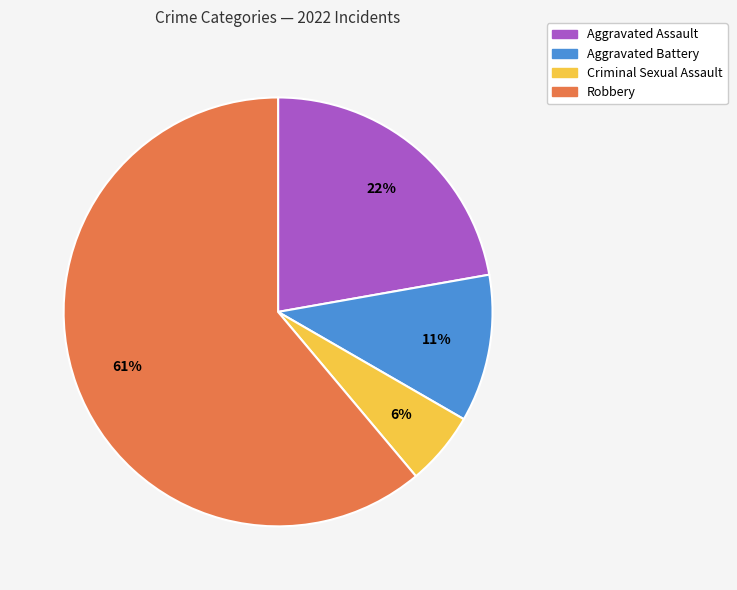

To the nearest percent, what portion does Criminal Sexual Assault represent?

6%